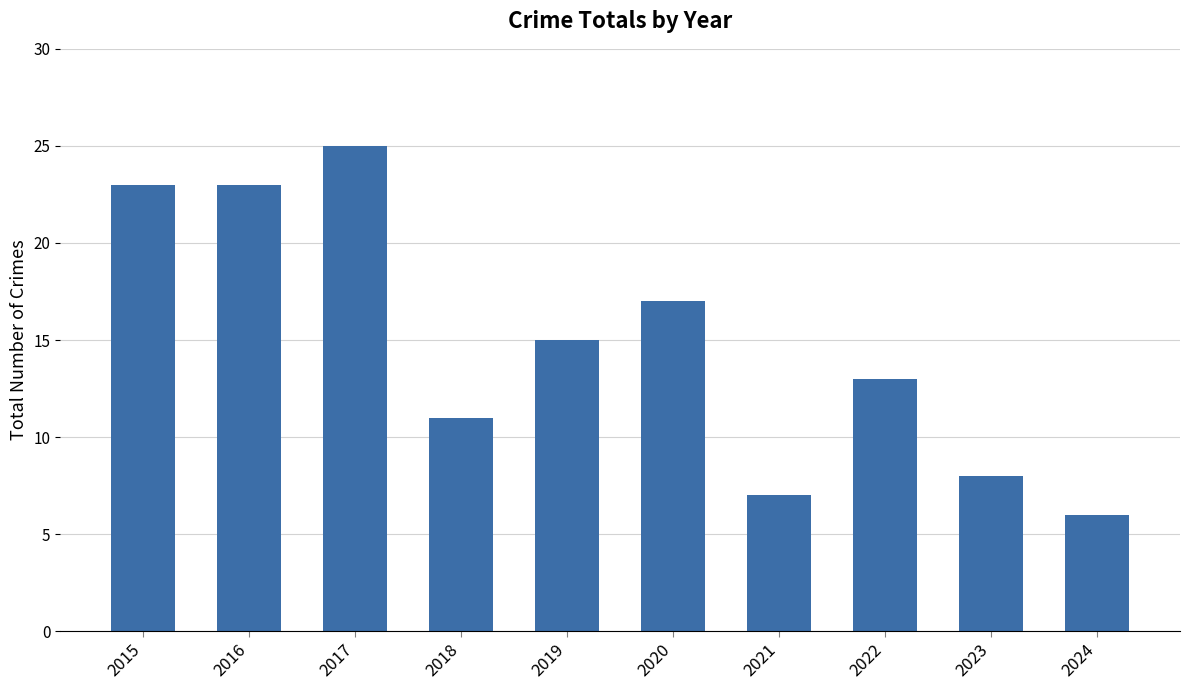

Between 2017 and 2020, which is larger?

2017